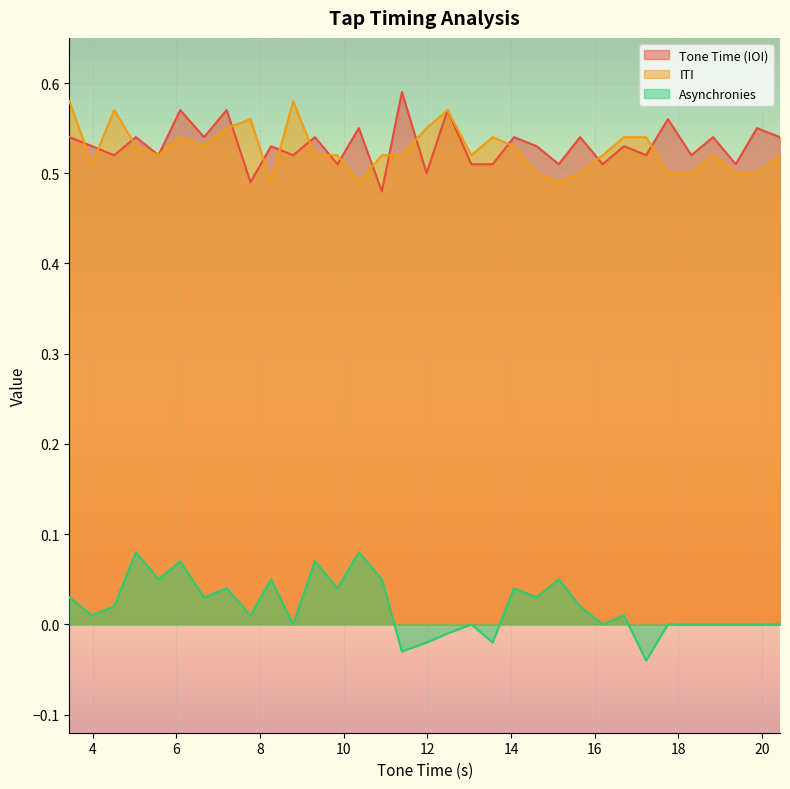

Is the value of ITI at 7.77 greater than the value of Asynchronies at 13.05?

Yes